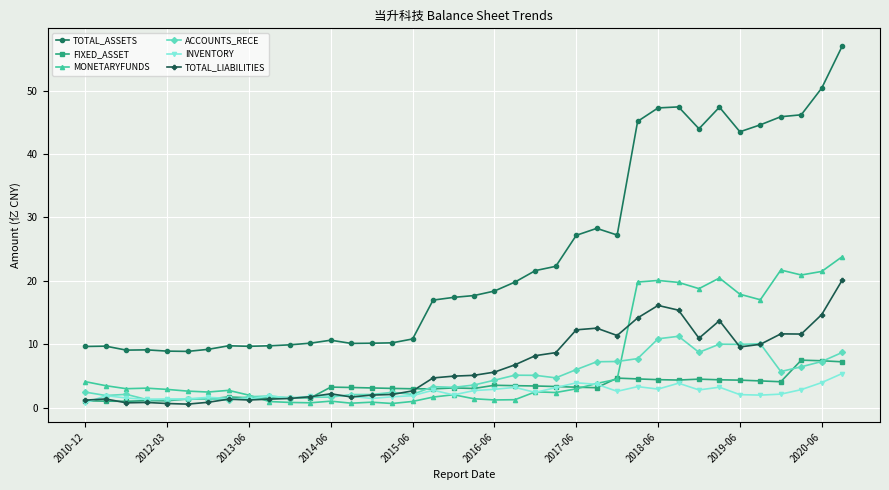

True or false: TOTAL_ASSETS and ACCOUNTS_RECE cross at least once.

False